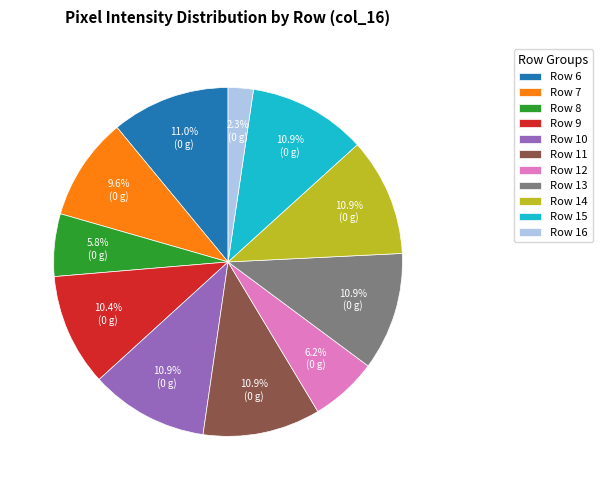

Do Row 10 and Row 15 together represent more than half of the pie?

No